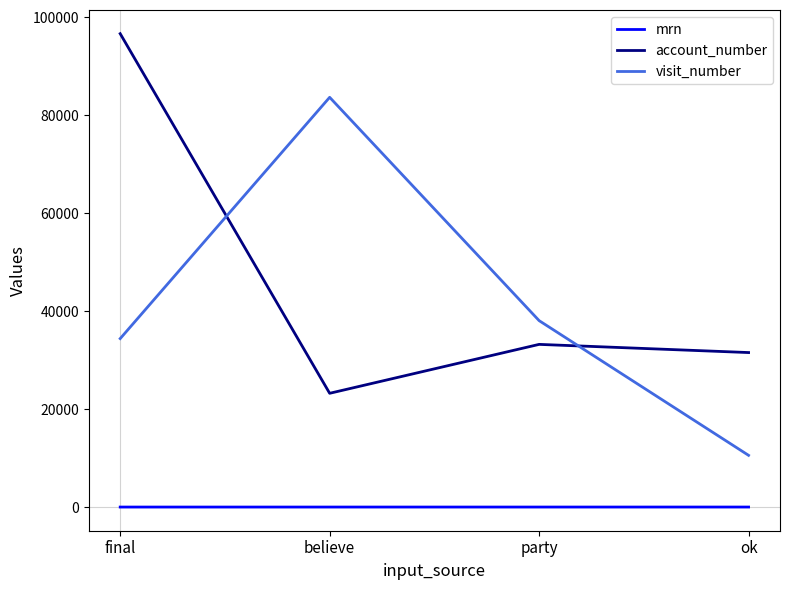

How many values in the account_number series are below 33225?

2